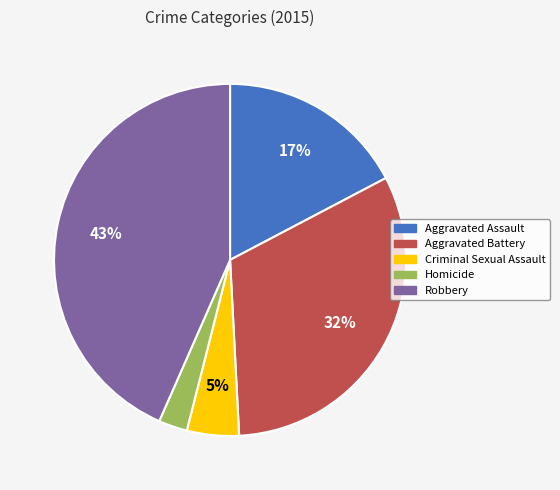

Is it true that Aggravated Battery is 26% of the pie?

False